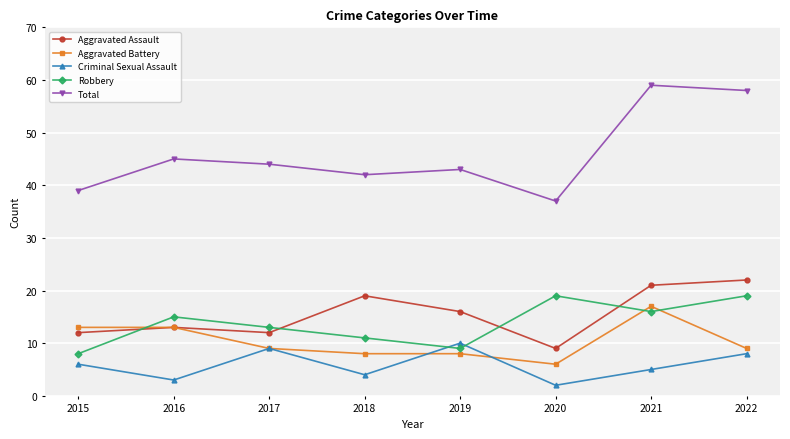

Which series has the widest spread of values?

Total